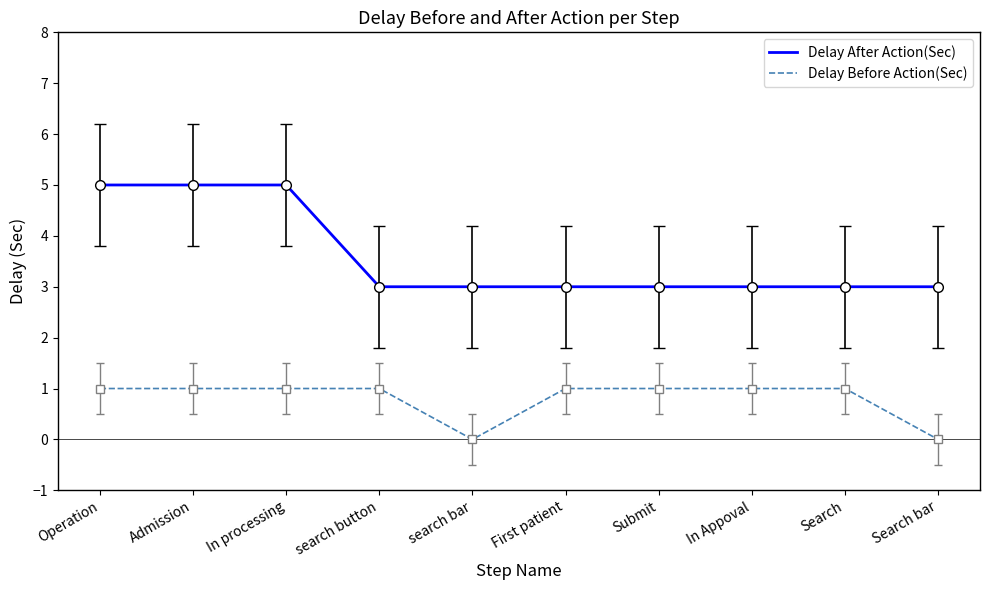

Does the chart display data point markers on the line(s)?

No